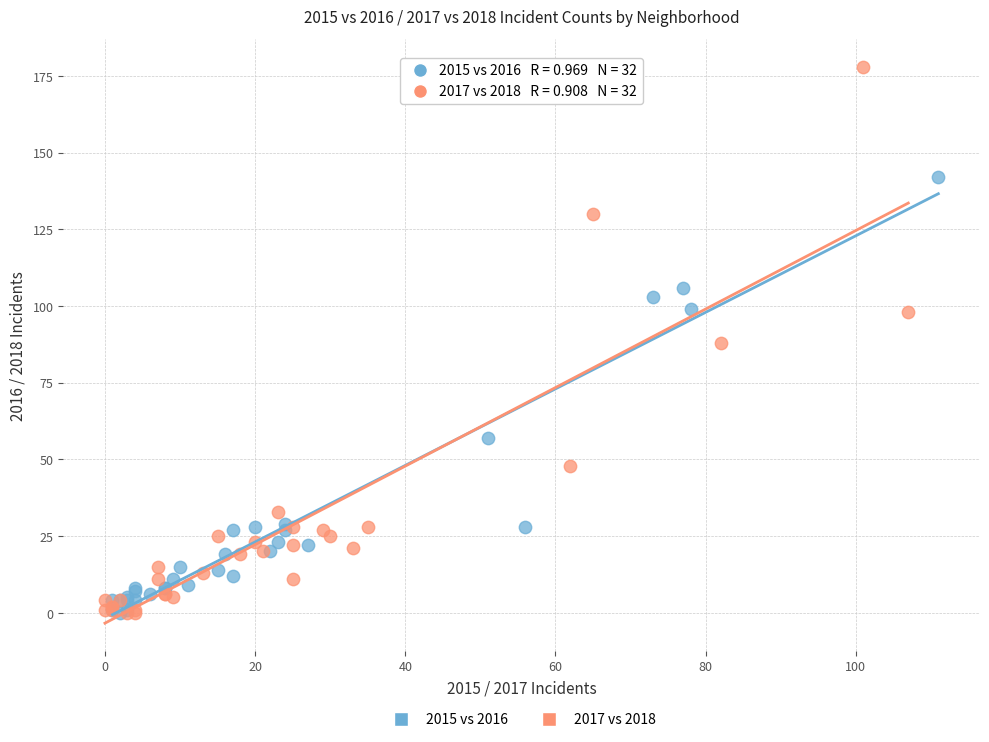

Which series reaches the maximum Y coordinate?

2017 vs 2018